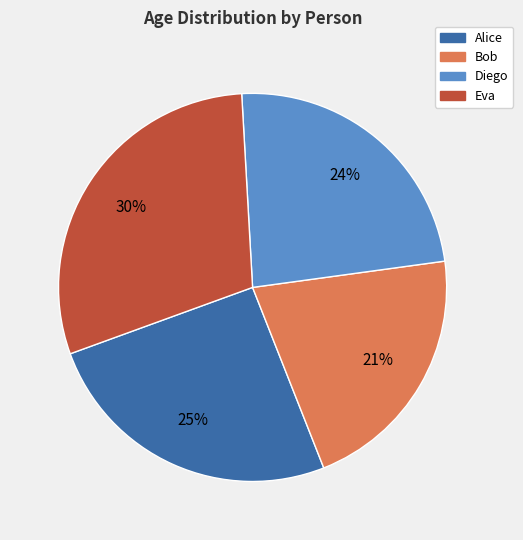

Rank the categories by value from lowest to highest.

Bob, Diego, Alice, Eva